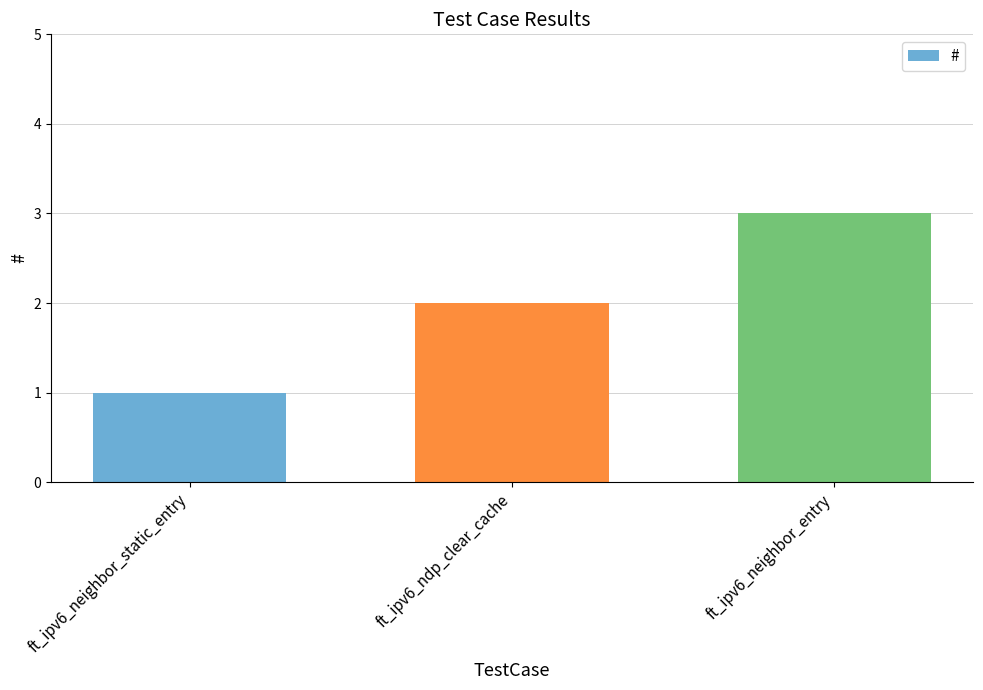

Reading left to right, list all the values displayed in this chart.

ft_ipv6_neighbor_static_entry=1	ft_ipv6_ndp_clear_cache=2	ft_ipv6_neighbor_entry=3